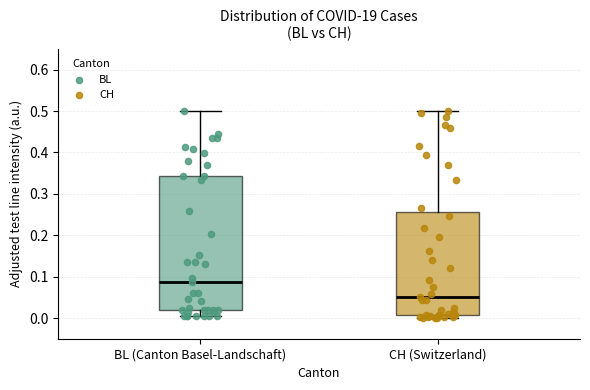

Comparing the boxes themselves (not the whiskers), which one is the tallest?

BL (Canton Basel-Landschaft)